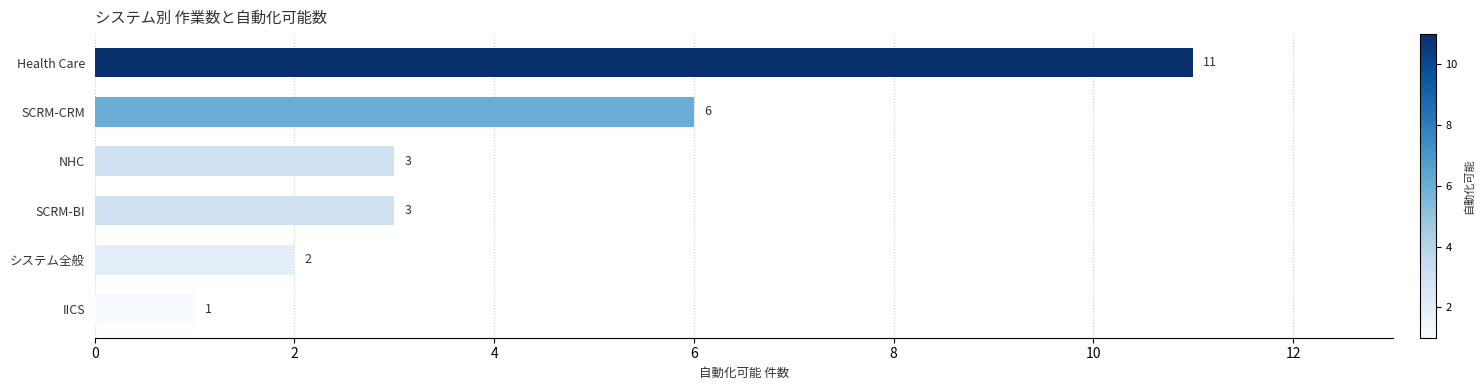

Where is the data nearest to the value 6?

SCRM-CRM